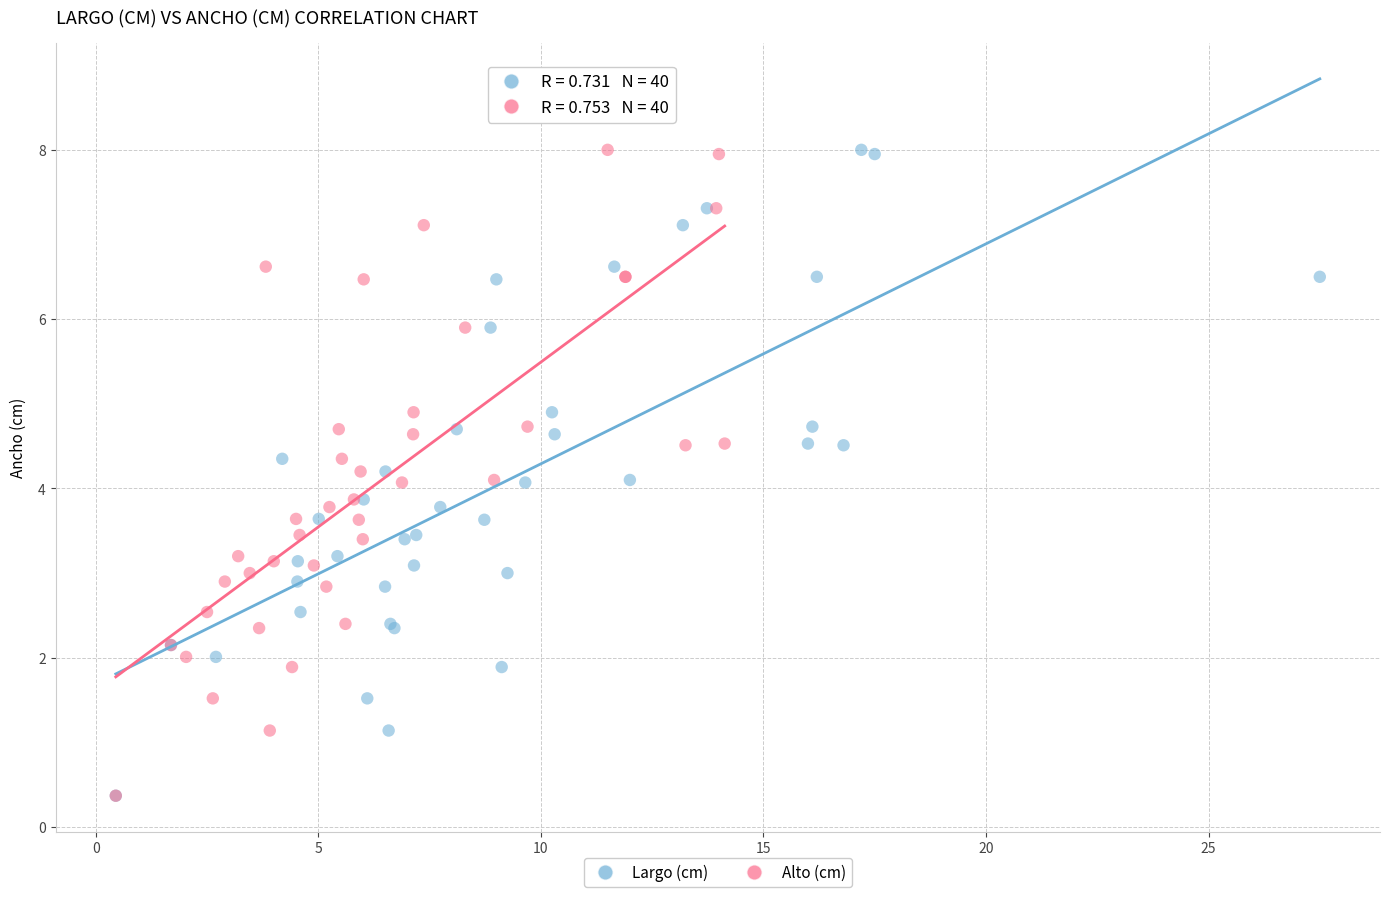

What are all the series names shown in the legend?

Largo (cm), Alto (cm)